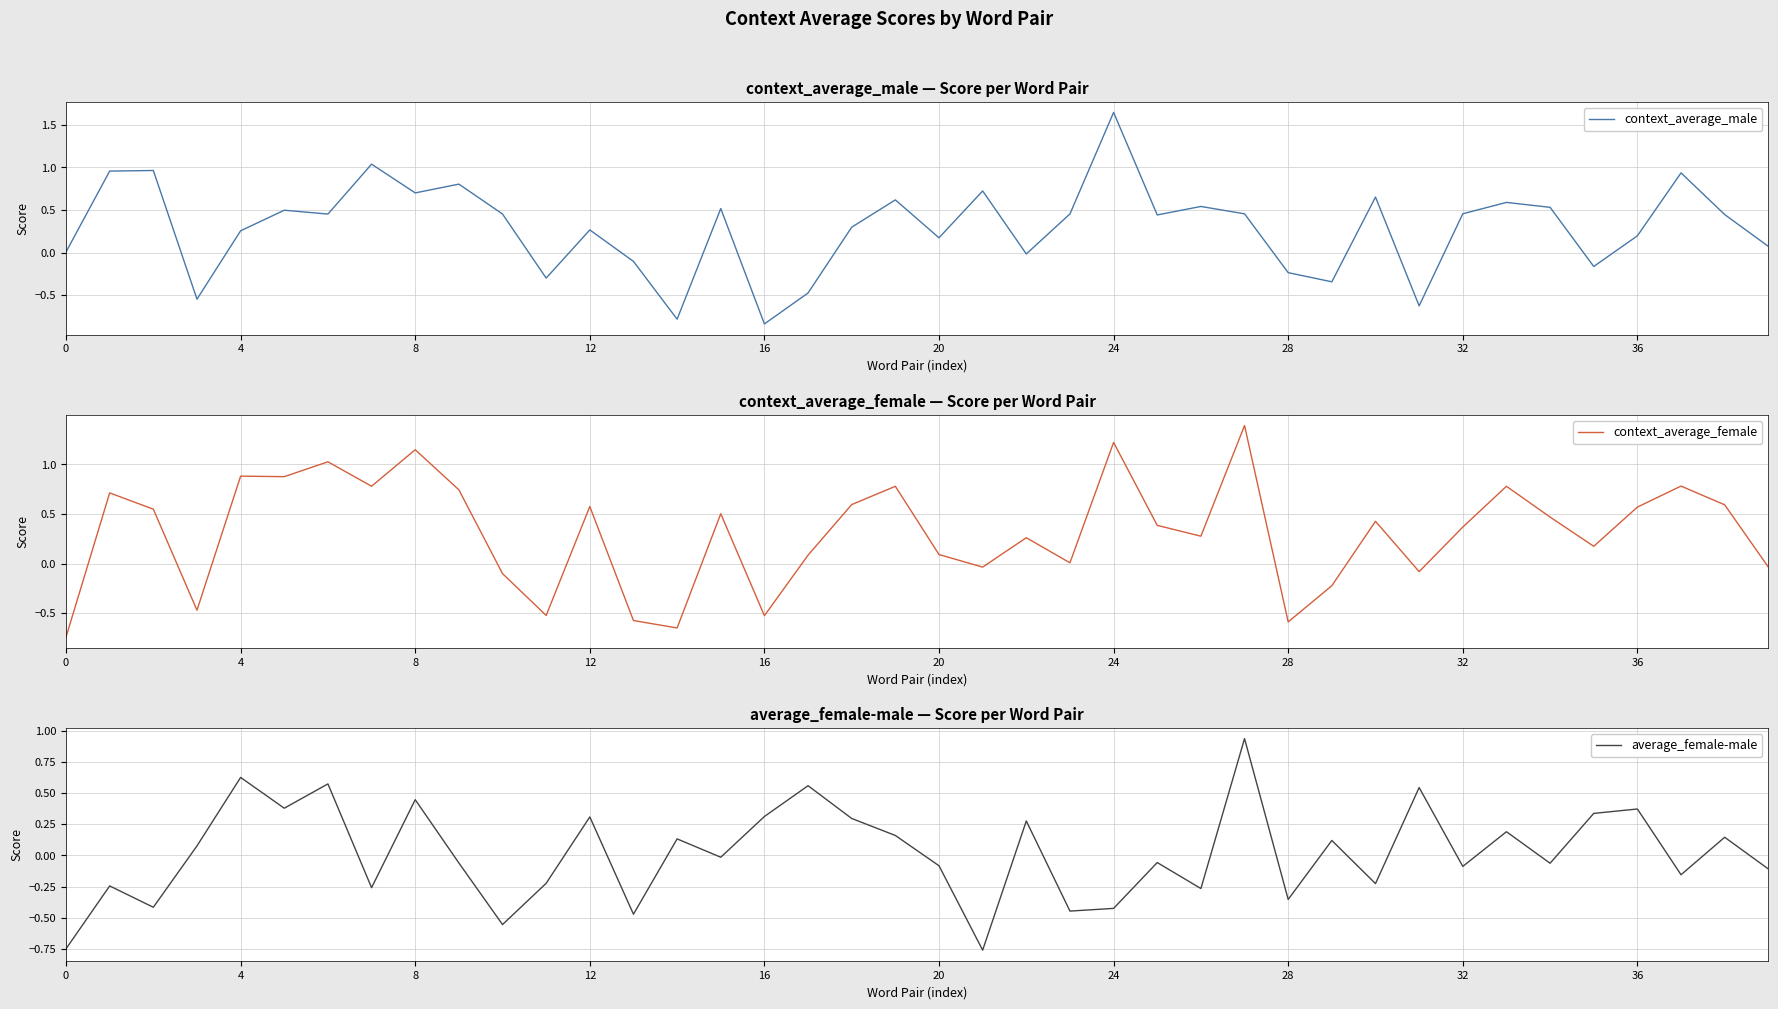

Which category has the lowest value in the context_average_male series?

16